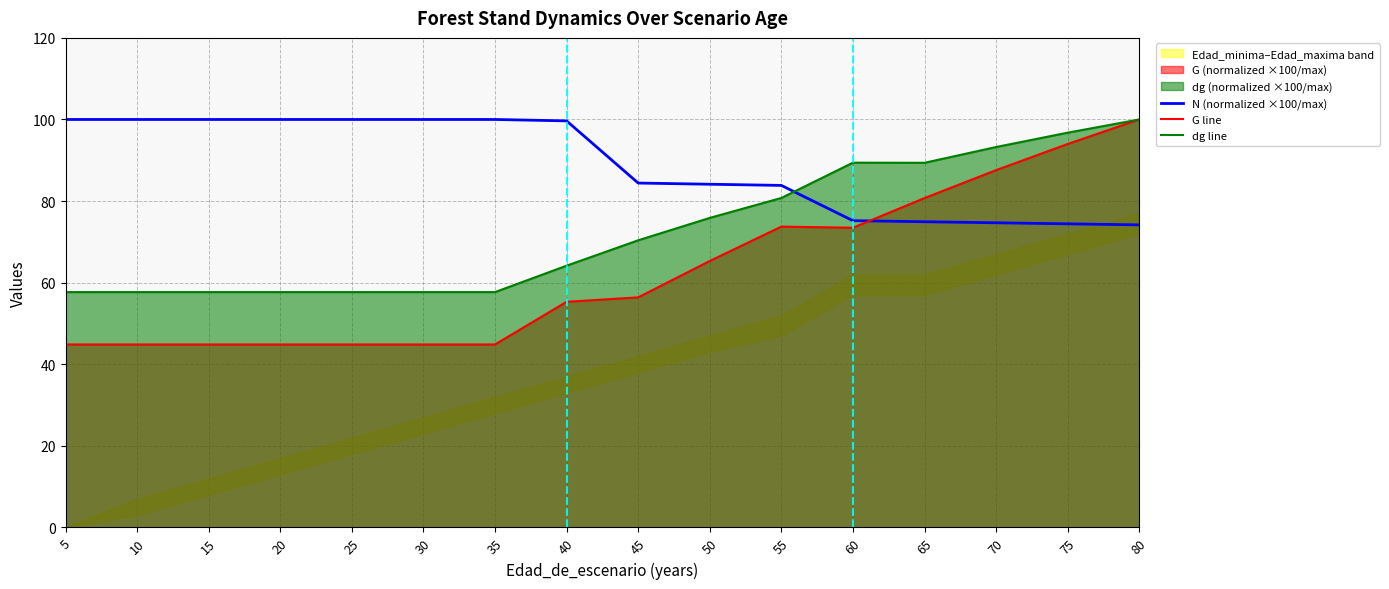

How many data points does each series have?

16